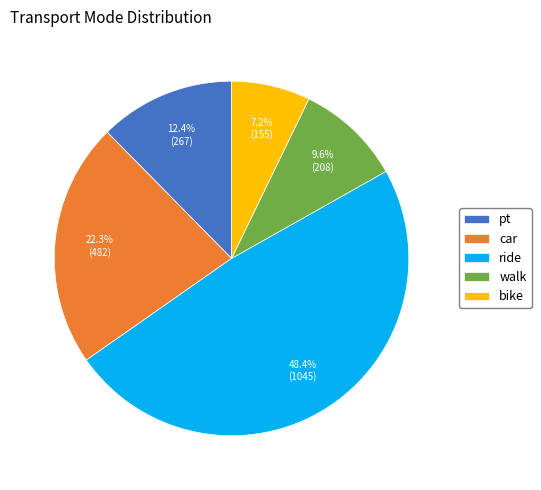

Is pt the majority of the pie?

No